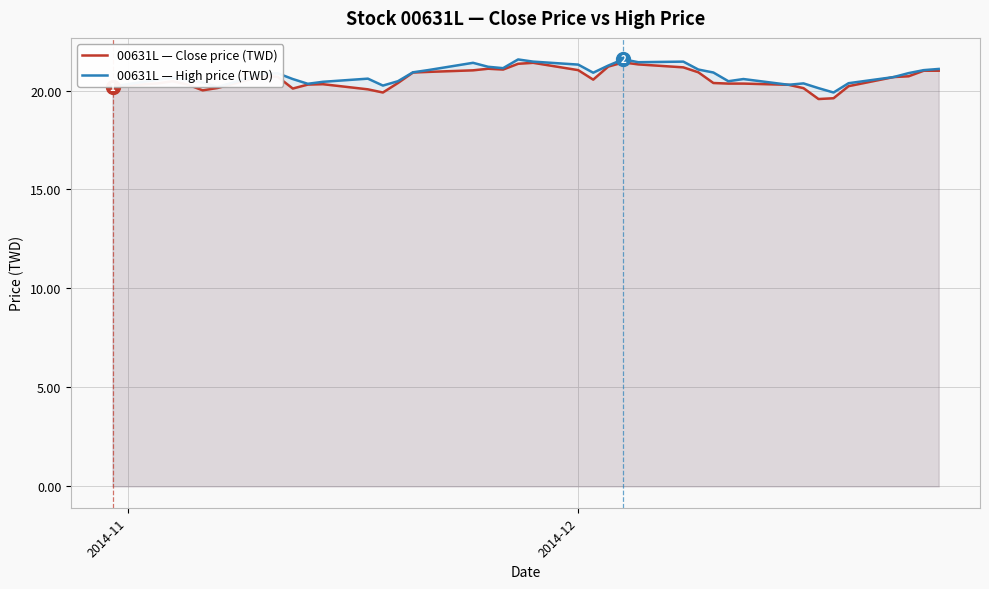

What is the minimum value shown in the chart?

19.6